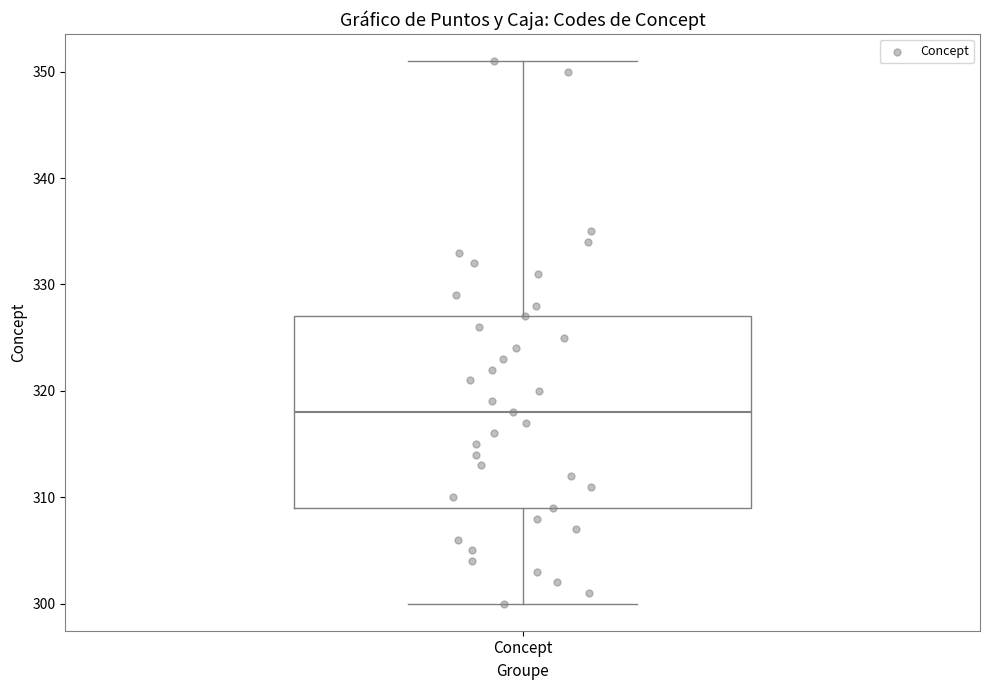

Where does the median line of the box for Concept sit on the y-axis? The values are not printed on the chart, so give them approximately, as read against the axis.

318